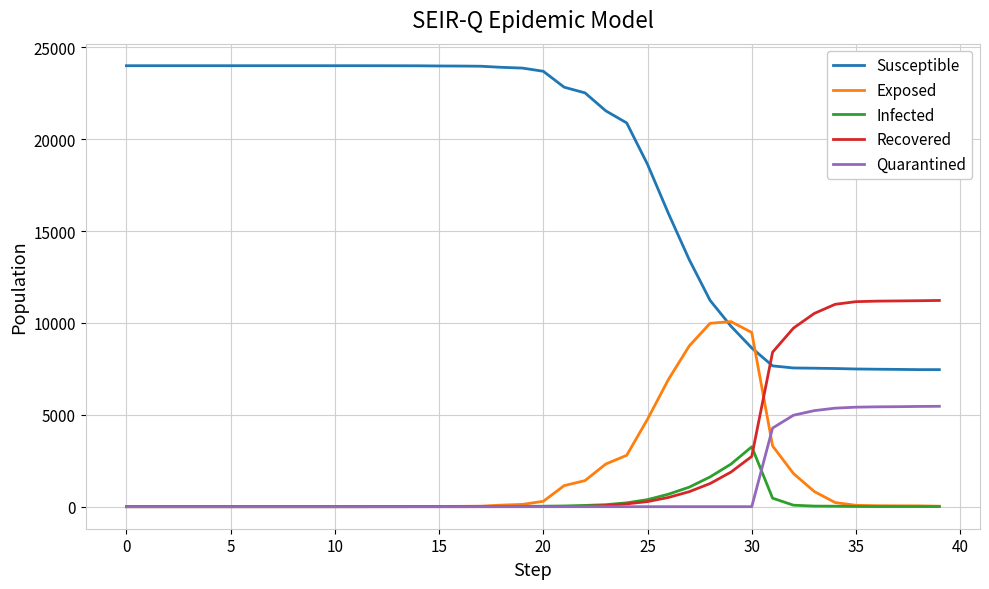

Which series has the largest range (max minus min)?

Susceptible